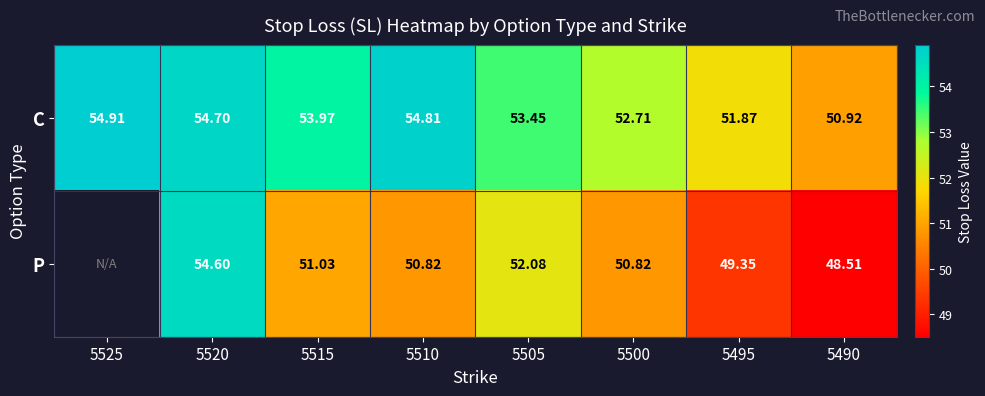

Where is C nearest to the value 52?

5495